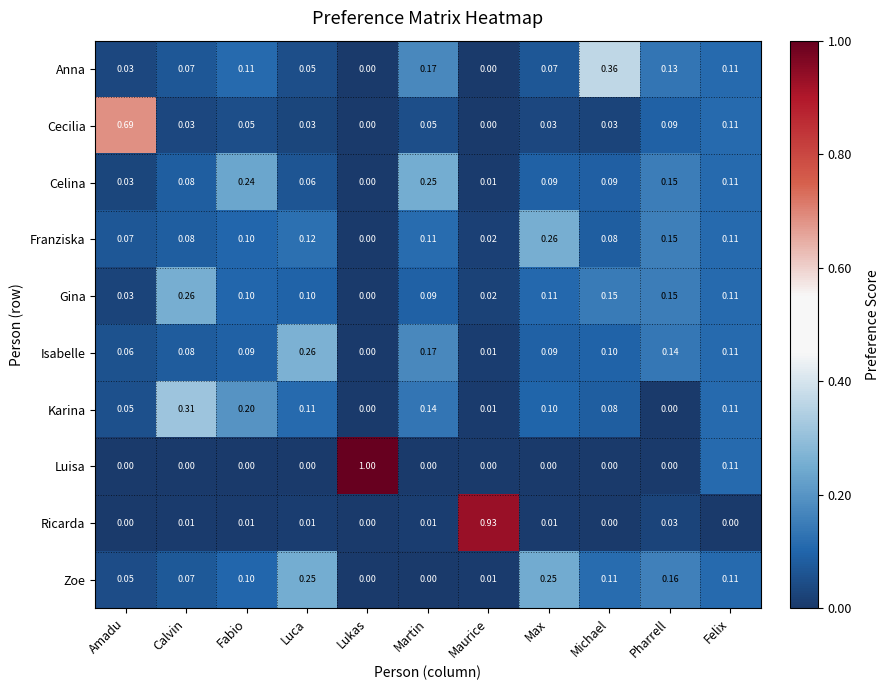

Which label corresponds to the largest value in the chart?

Lukas